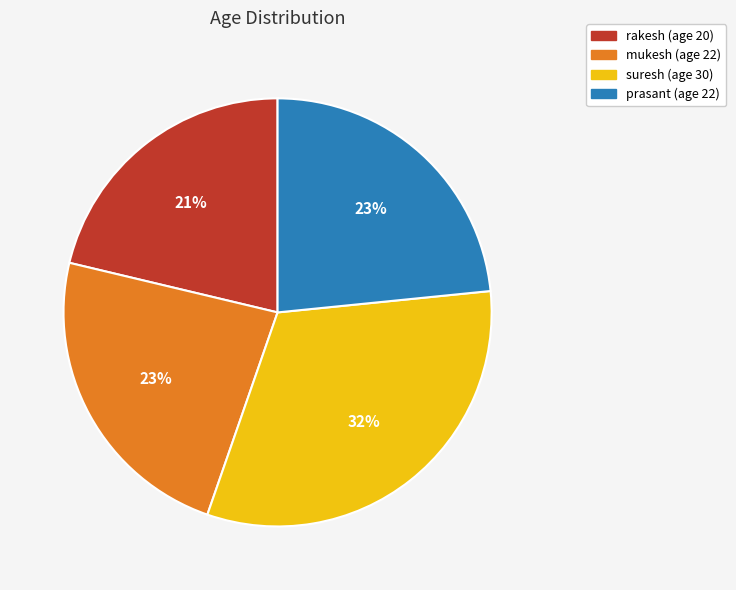

Does mukesh represent more than half of the total?

No